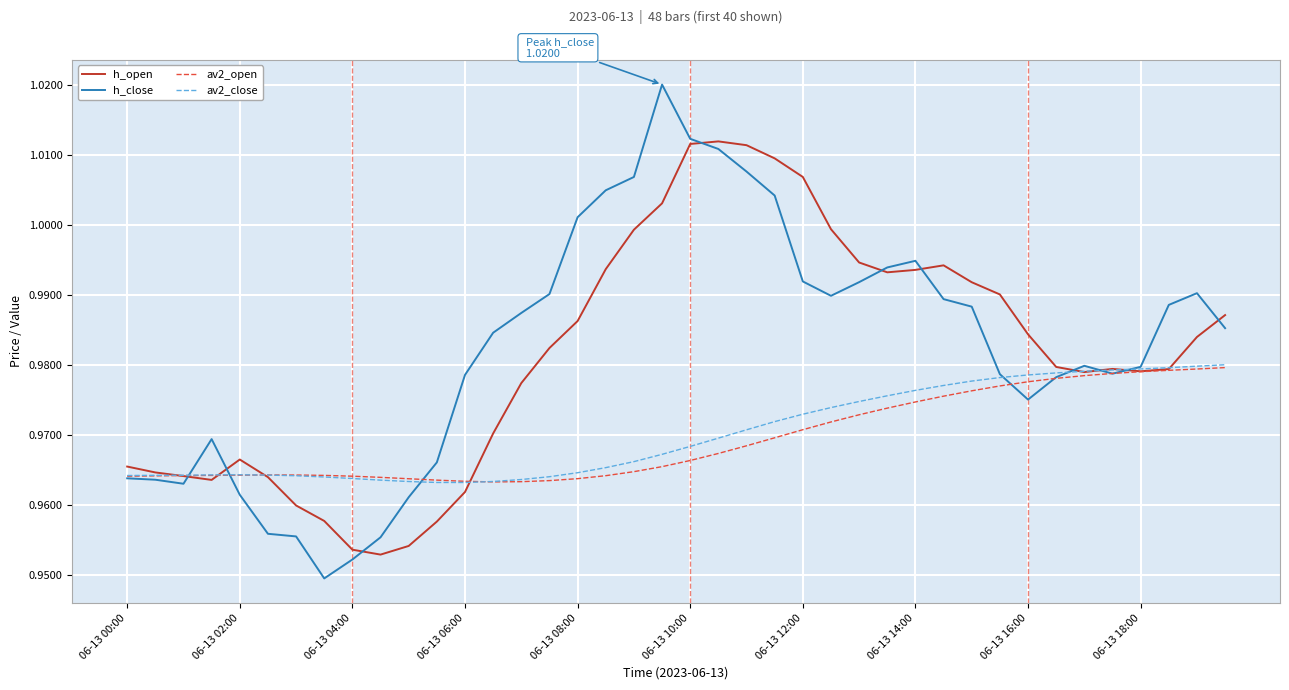

How many intersections are there between av2_open and av2_close?

2